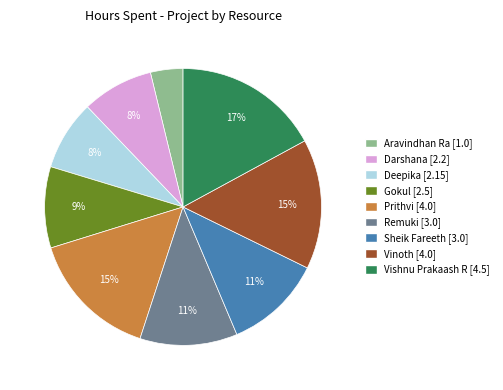

What is the ratio of the value at Darshana to the value at Sheik Fareeth?

0.7